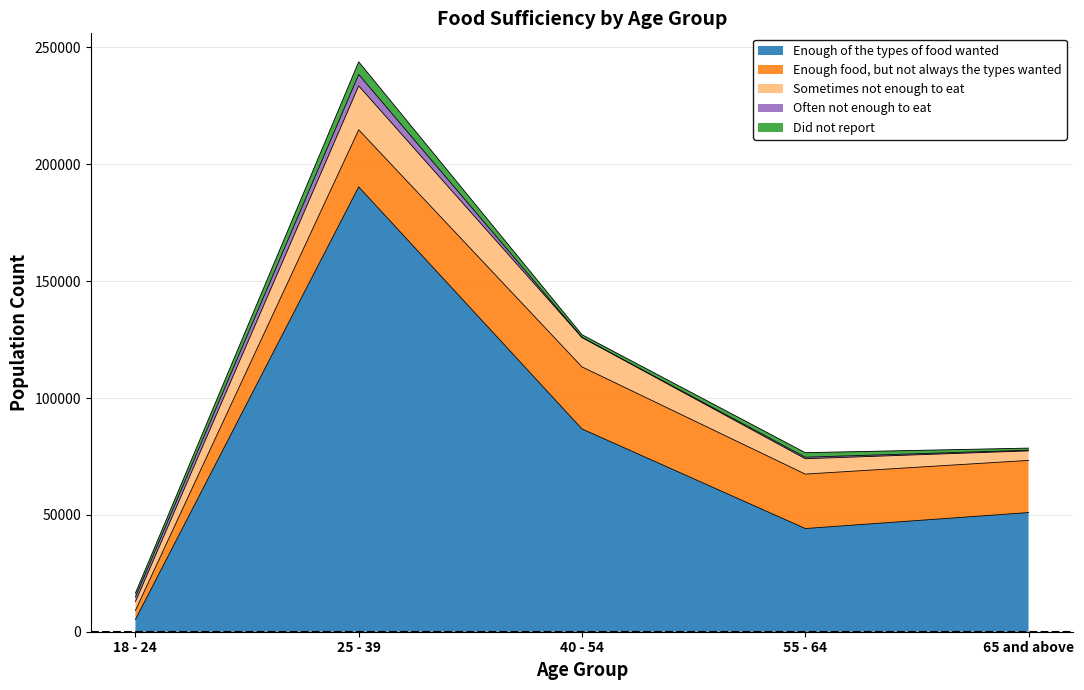

How many data points in Sometimes not enough to eat are above 6572?

2